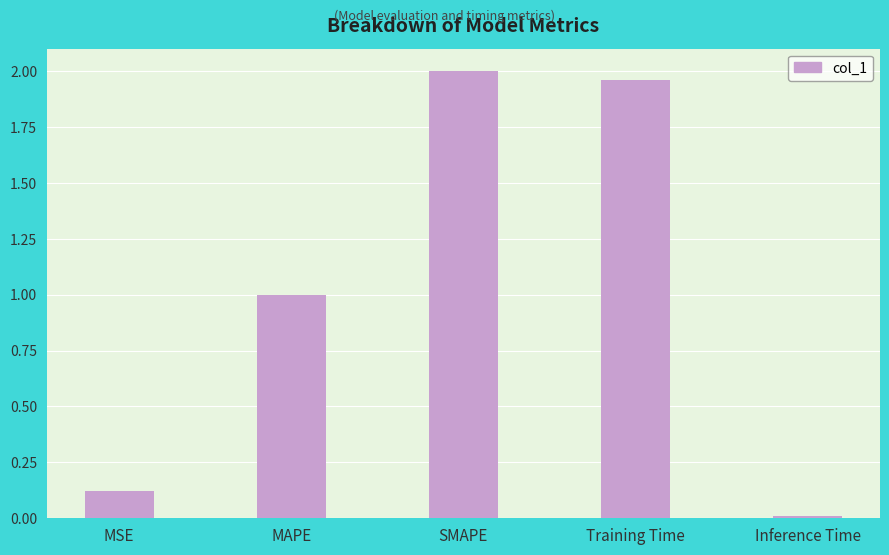

What is the label of the 2nd bar from the left?

MAPE